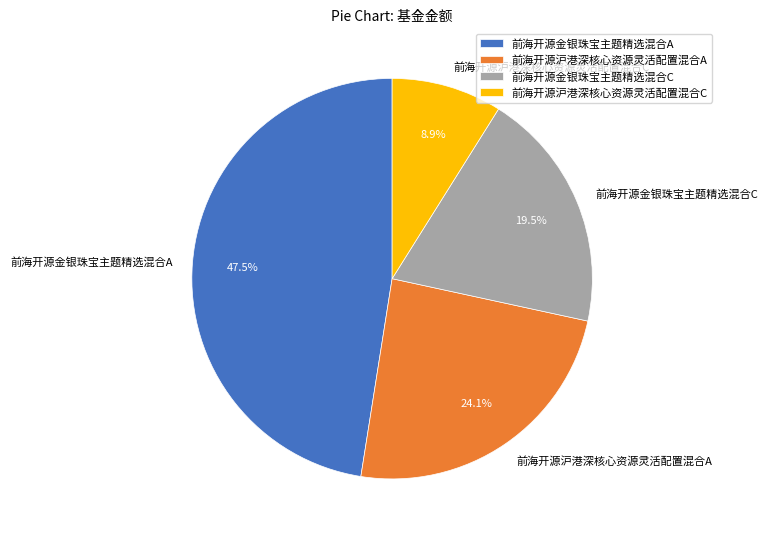

Which slice is the largest?

前海开源金银珠宝主题精选混合A